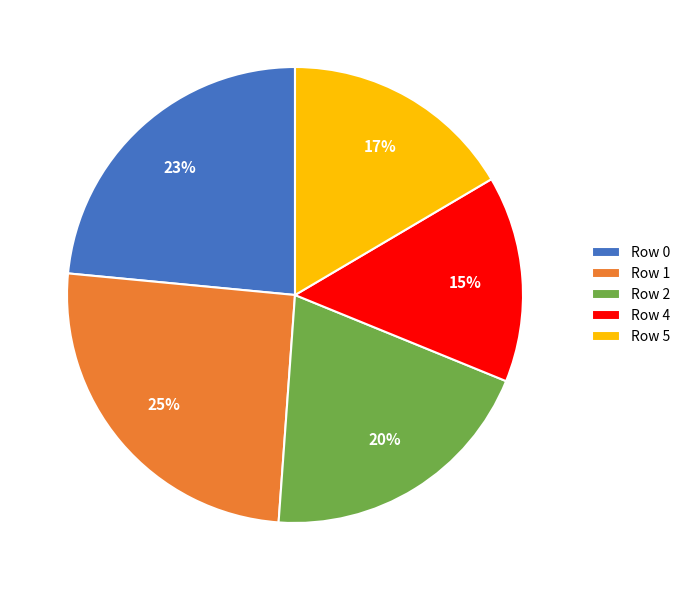

To the nearest percent, what portion does Row 5 represent?

17%